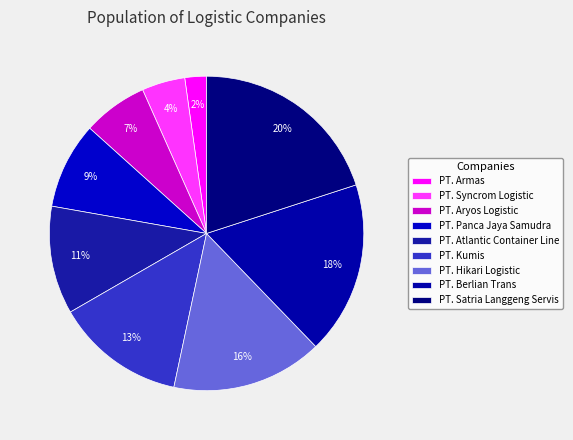

Is the sum of PT. Aryos Logistic and PT. Panca Jaya Samudra greater than half?

No